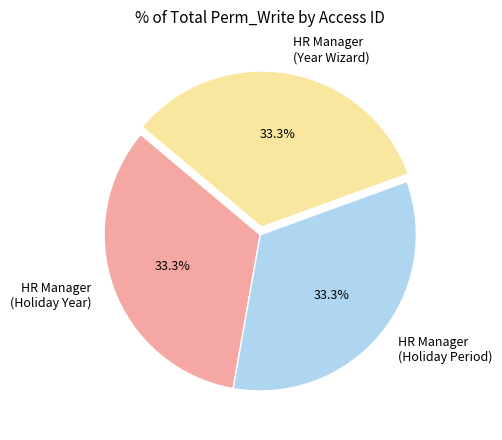

What is the ratio of the value at HR Manager (Year Wizard) to the value at HR Manager (Holiday Year)?

1.0